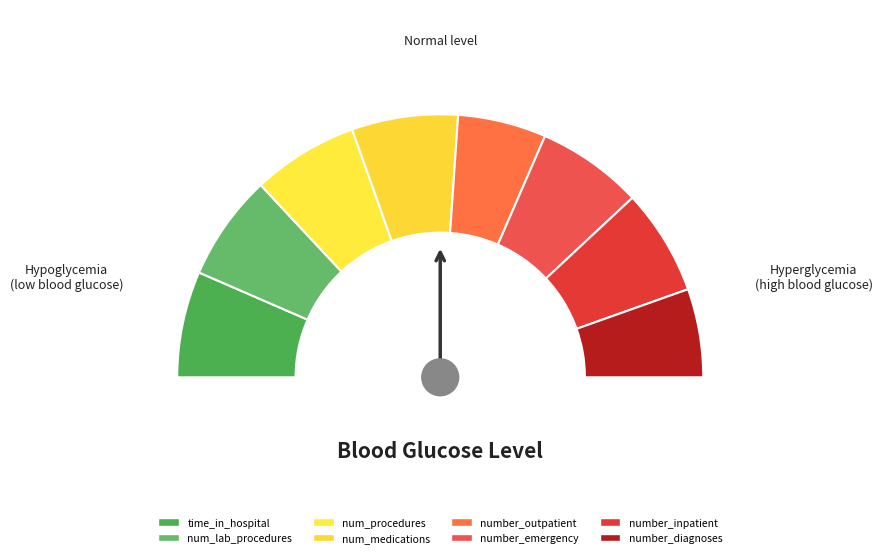

The number_inpatient slice represents 26% of the pie. True or false?

False